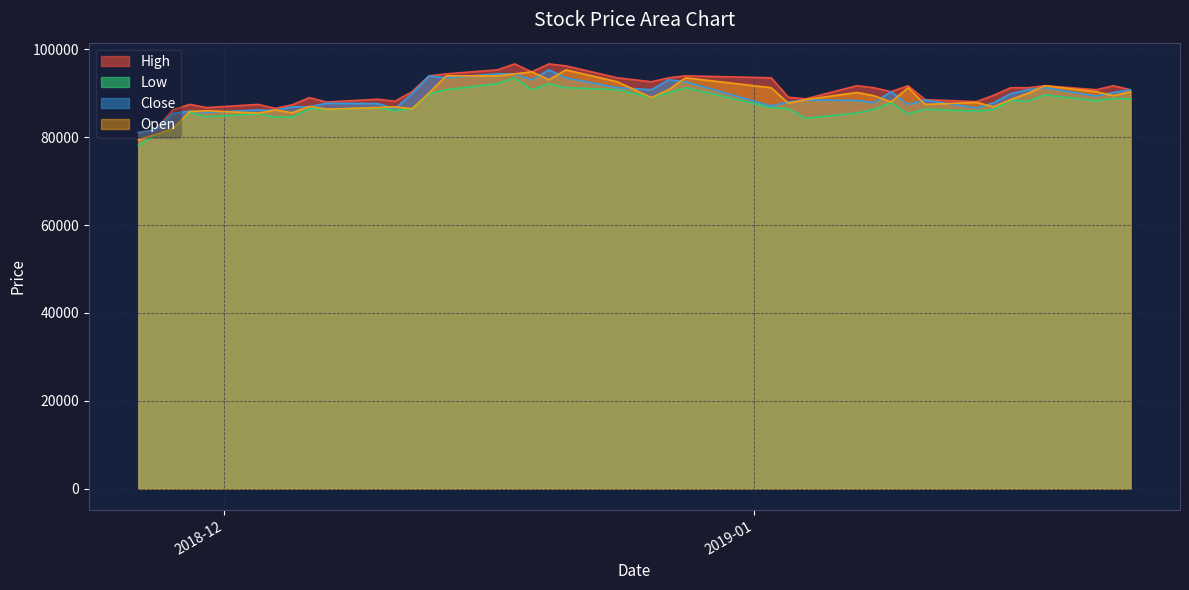

Is it true that Open equals 80601 at Low?

True